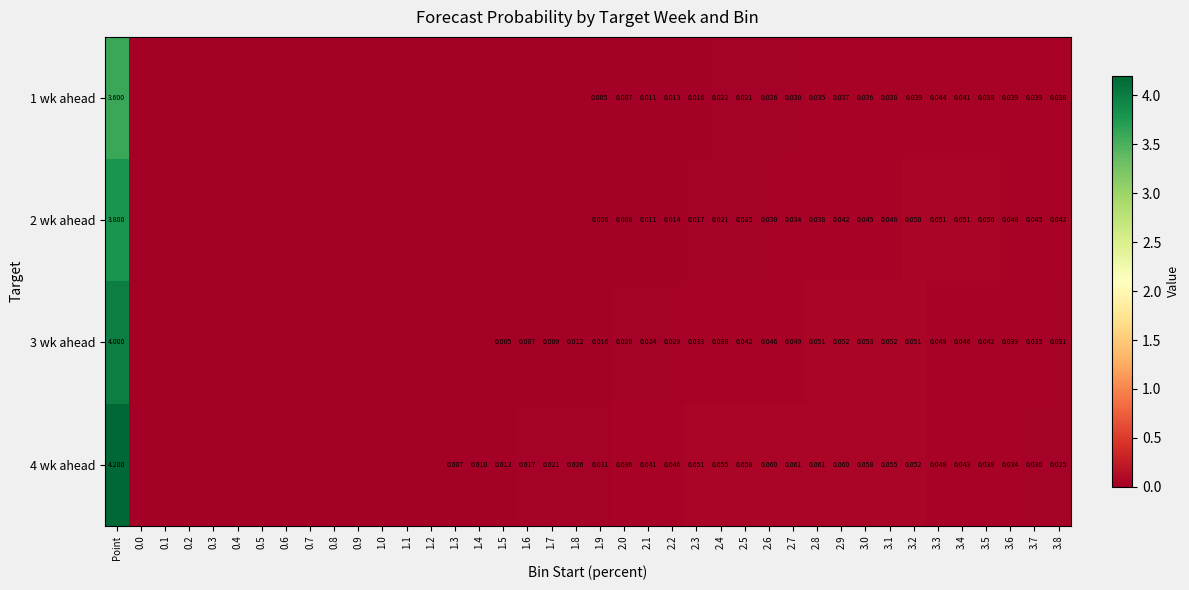

Is the value of 2 wk ahead at 0.2 greater than the value of 3 wk ahead at 3.4?

No